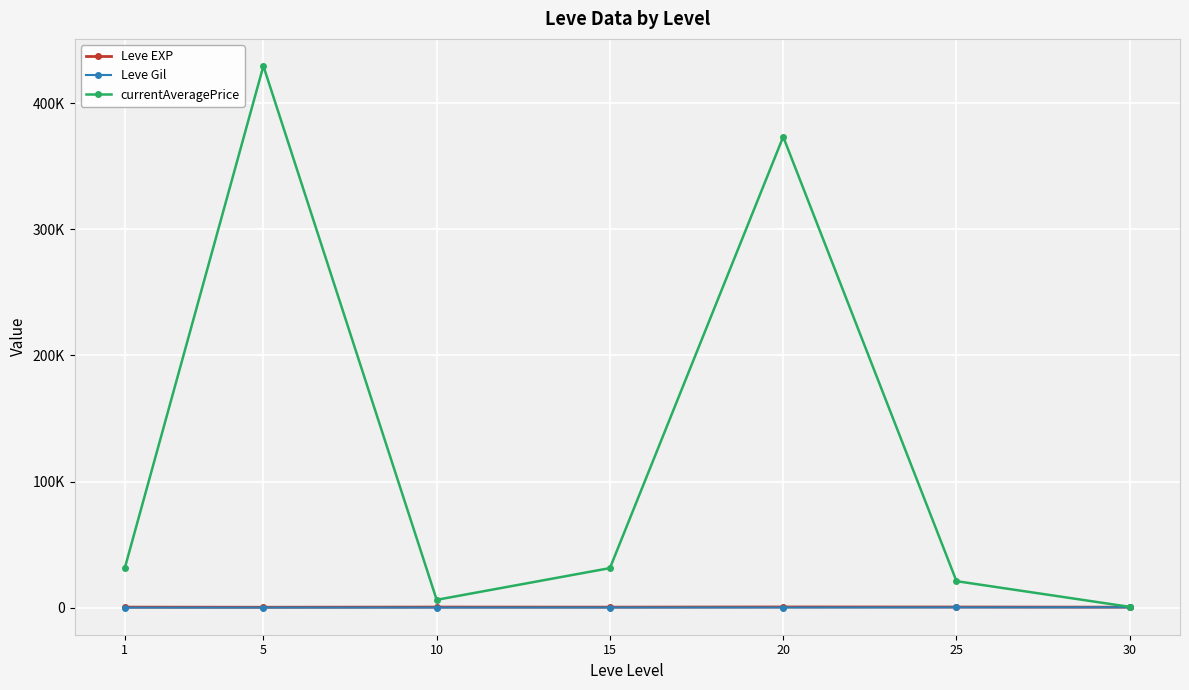

What is the sum of all currentAveragePrice values?

893654.1